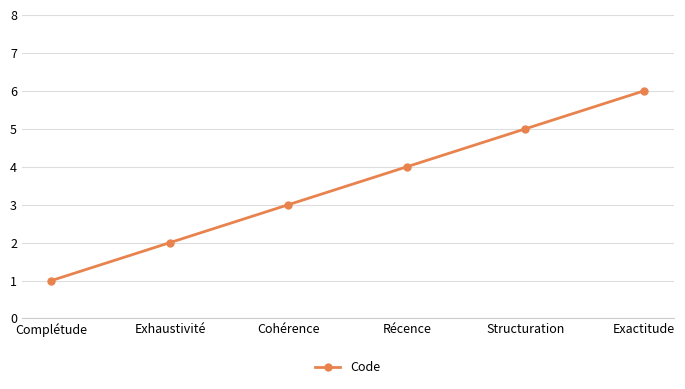

Which category has the highest value across all series?

Exactitude